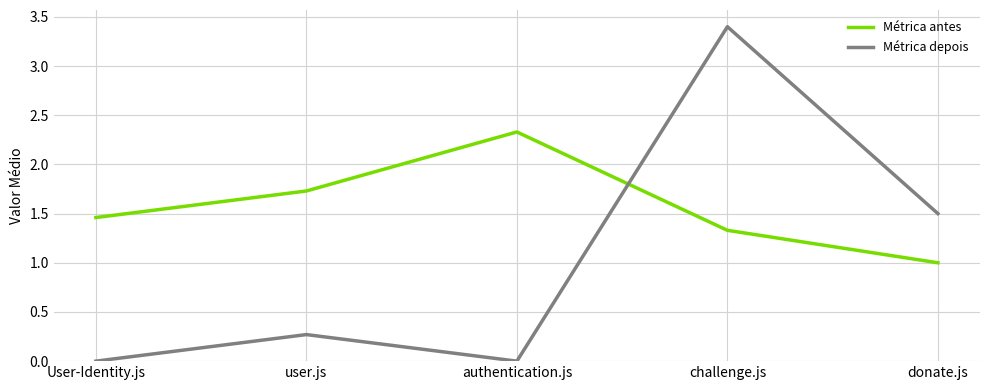

At which category is the sum across all series the highest?

challenge.js